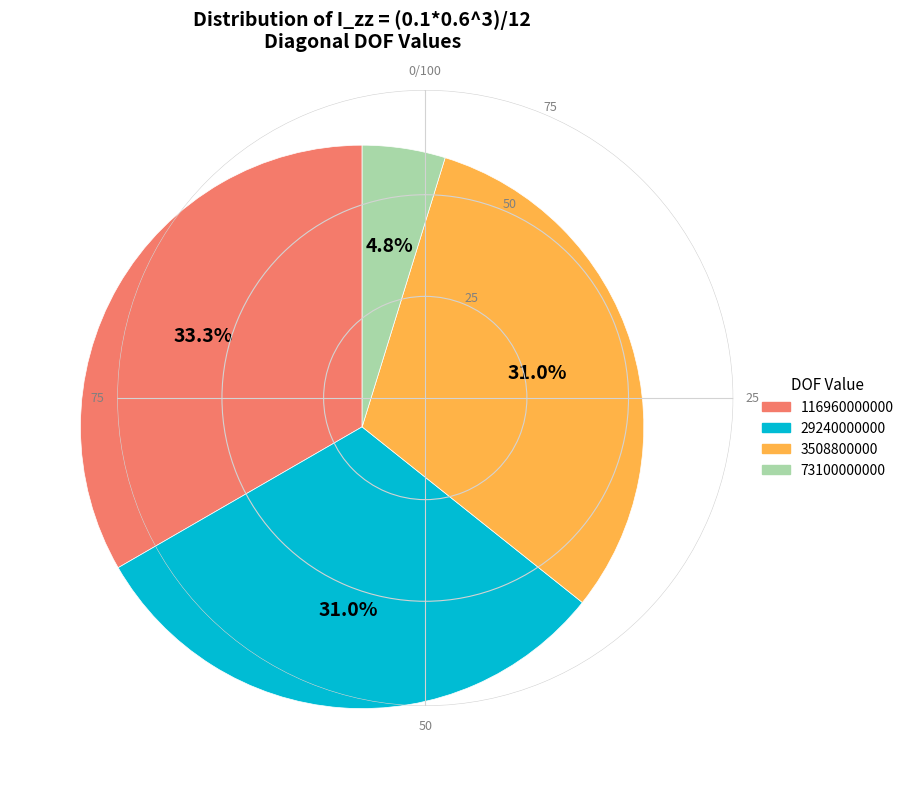

How much of the chart is everything except 3508800000?

69.0%